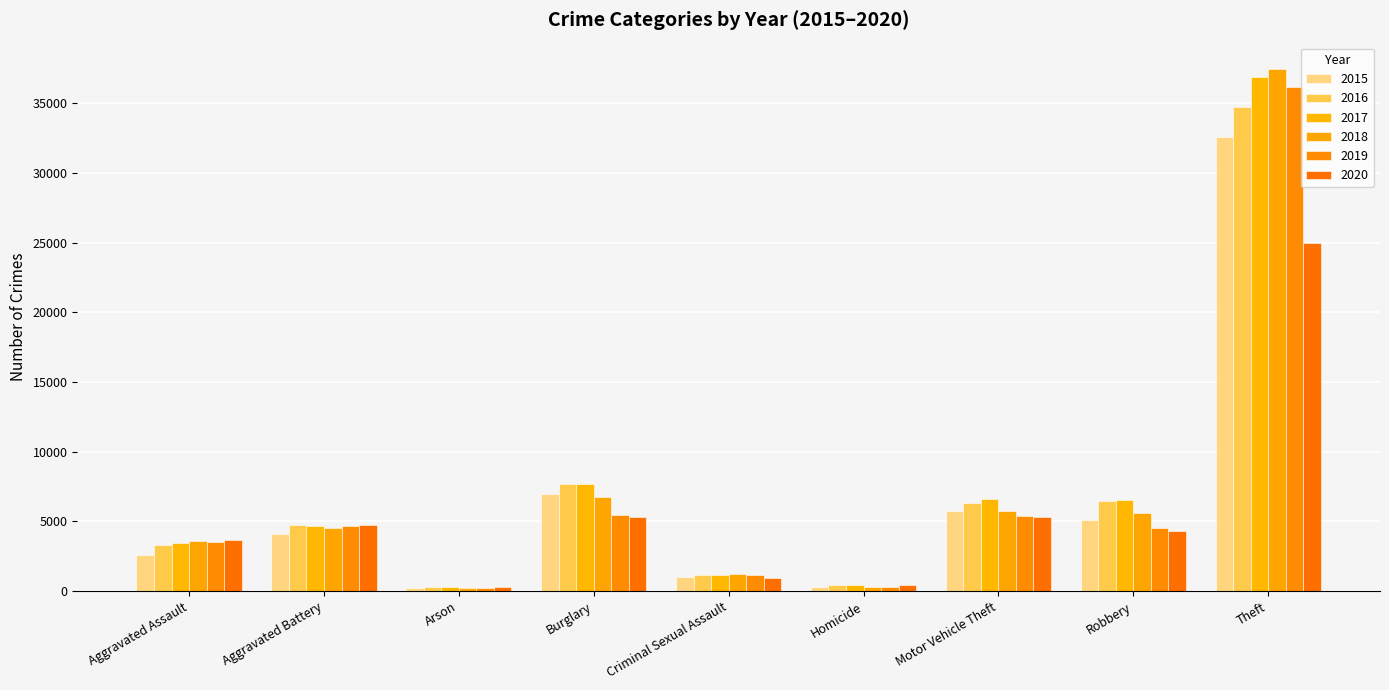

How many bars are there in each group?

6